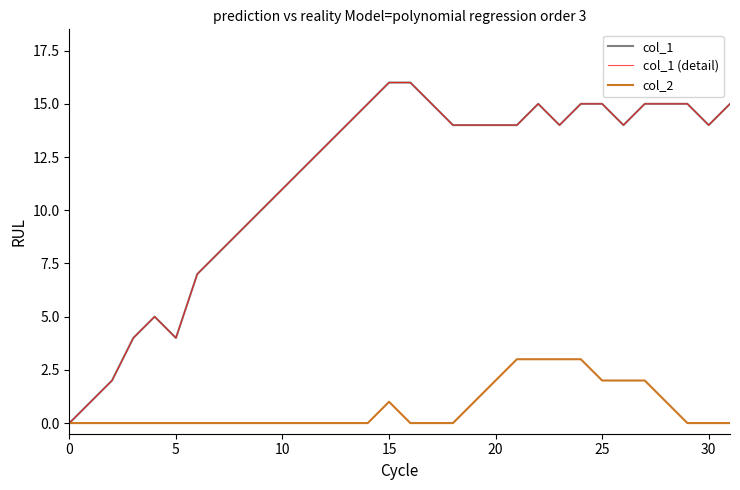

Reading right to left, transcribe all the data shown in this chart.

col_1: 15	14	15	15	15	14	15	15	14	15	14	14	14	14	15	16	16	15	14	13	12	11	10	9	8	7	4	5	4	2	1	0
col_1 (detail): 15	14	15	15	15	14	15	15	14	15	14	14	14	14	15	16	16	15	14	13	12	11	10	9	8	7	4	5	4	2	1	0
col_2: 0	0	0	1	2	2	2	3	3	3	3	2	1	0	0	0	1	0	0	0	0	0	0	0	0	0	0	0	0	0	0	0